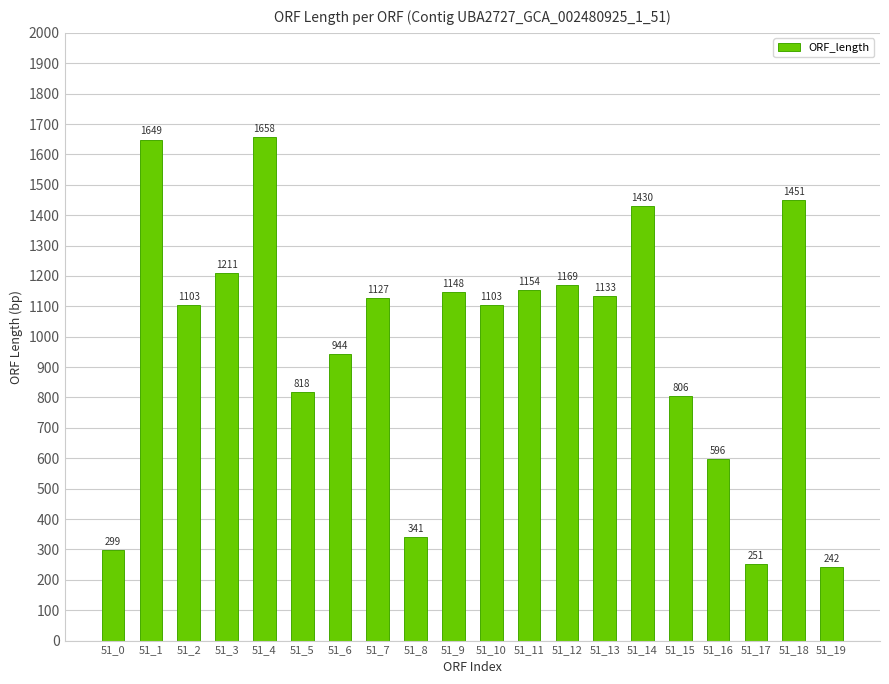

What is the sum of the values at 51_12 and 51_1?

2818